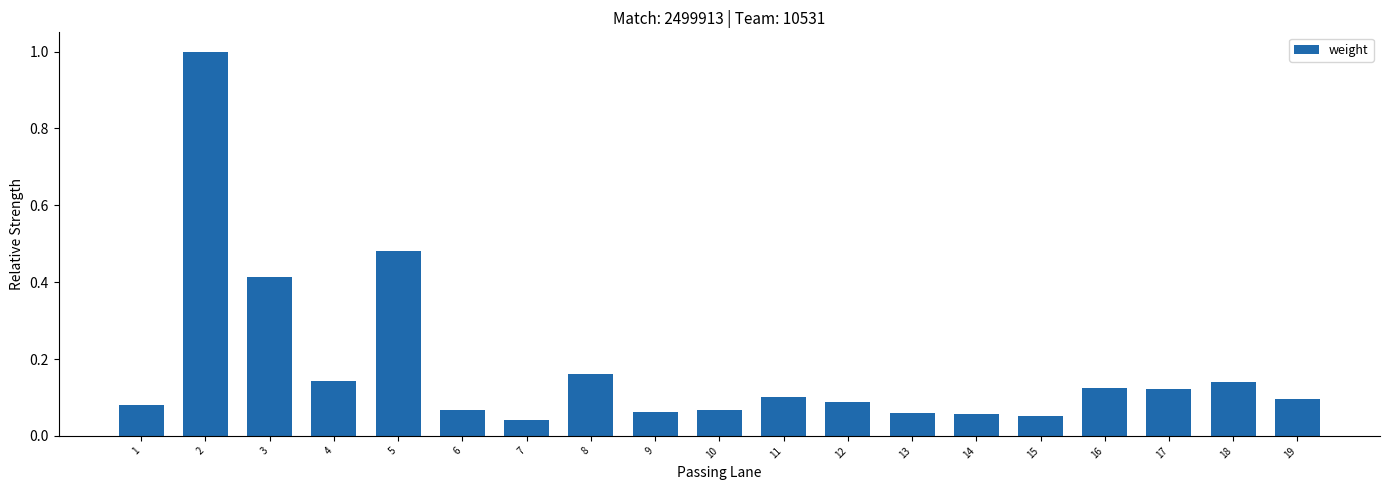

What is the maximum value shown in the chart?

1.0